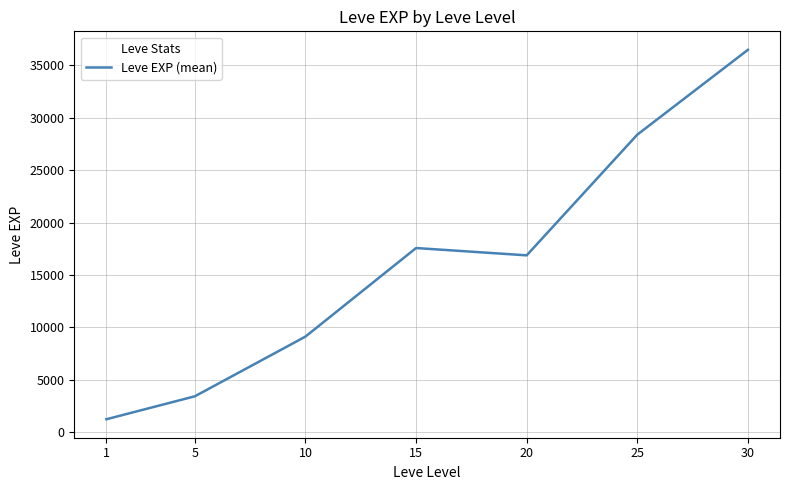

The chart shows a value of 12180.9 at 10. True or false?

False